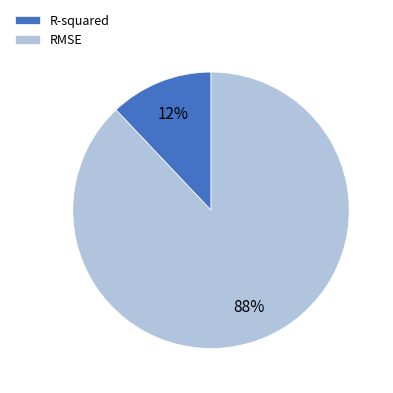

Rank the categories by value from highest to lowest.

RMSE, R-squared